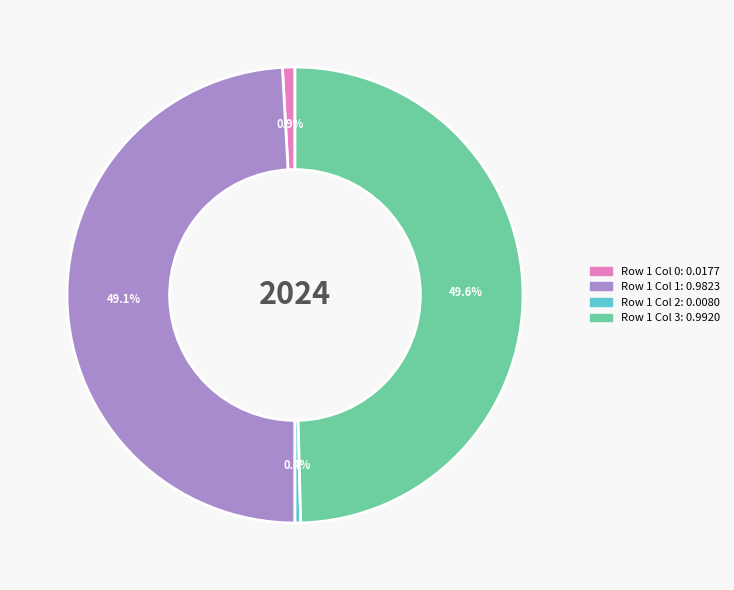

Is there a majority slice in this chart?

No